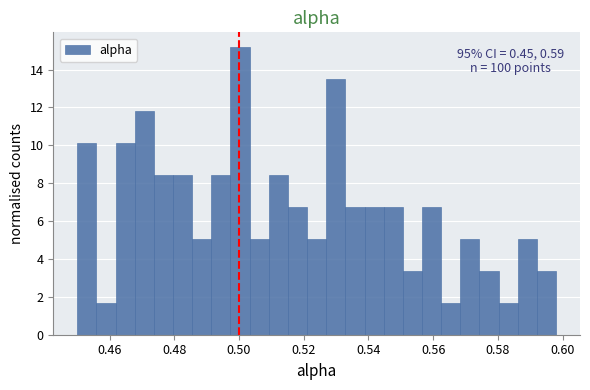

Around what value on the x-axis is the tallest bar? Give the approximate position of its centre, as read against the axis.

0.500